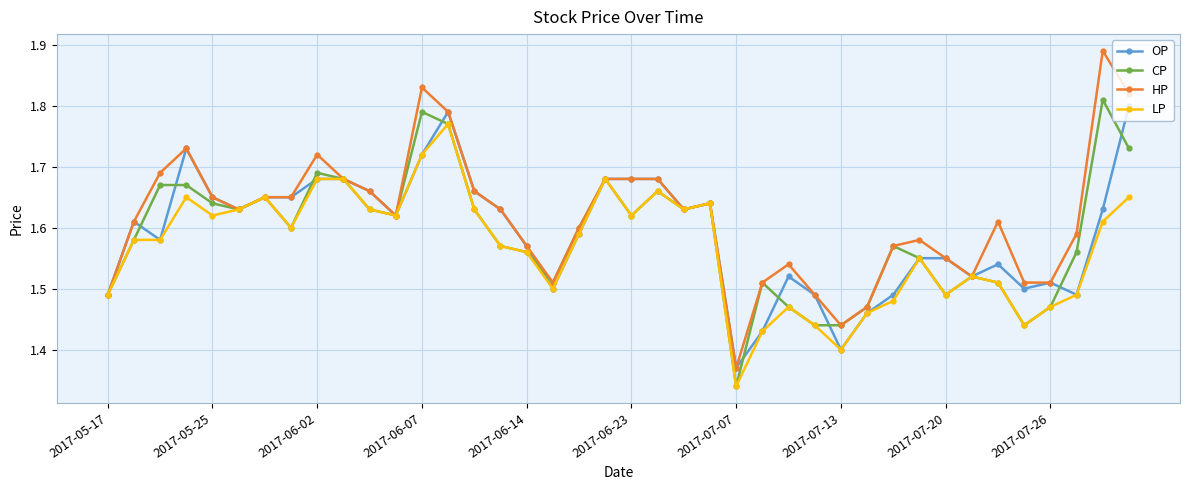

True or false: OP has more than 0 interior local peaks.

True